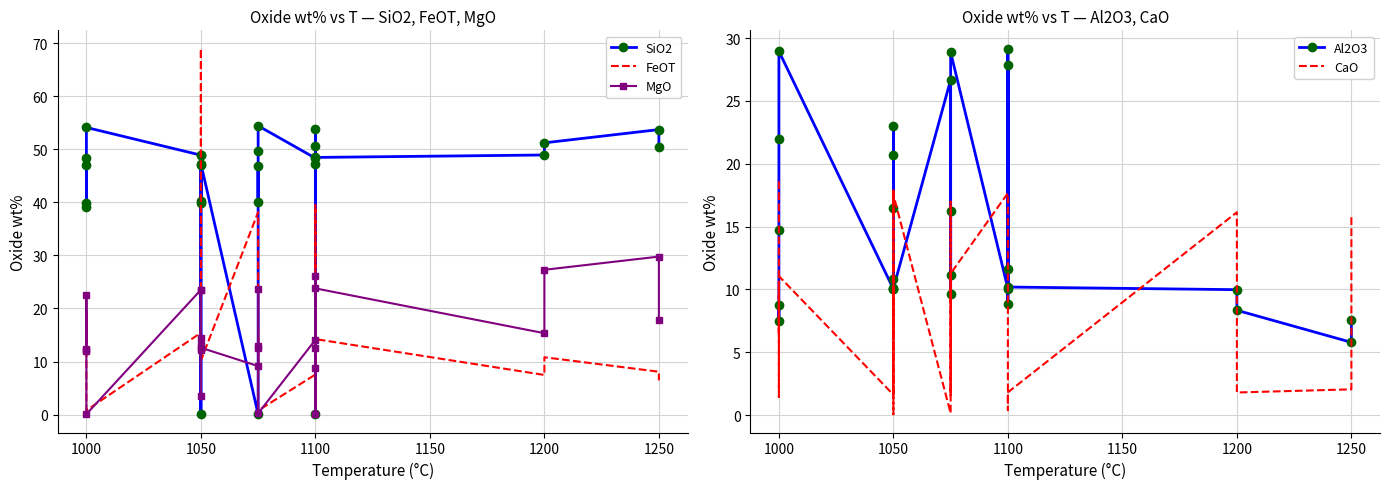

At how many categories does at least one series exceed 63?

1